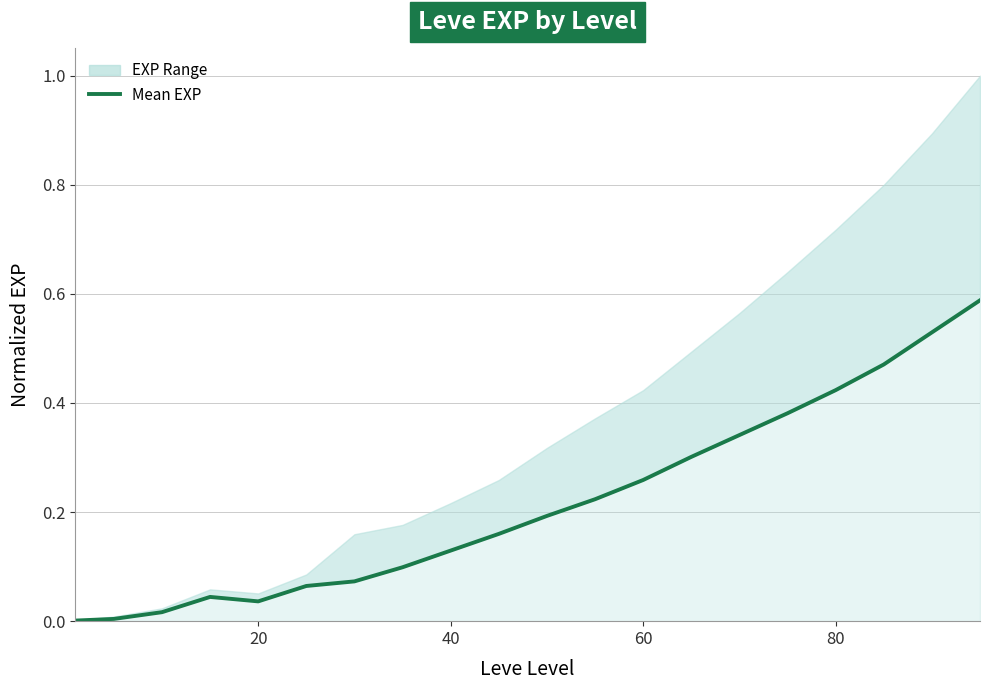

What is the maximum value shown in the chart?

0.6